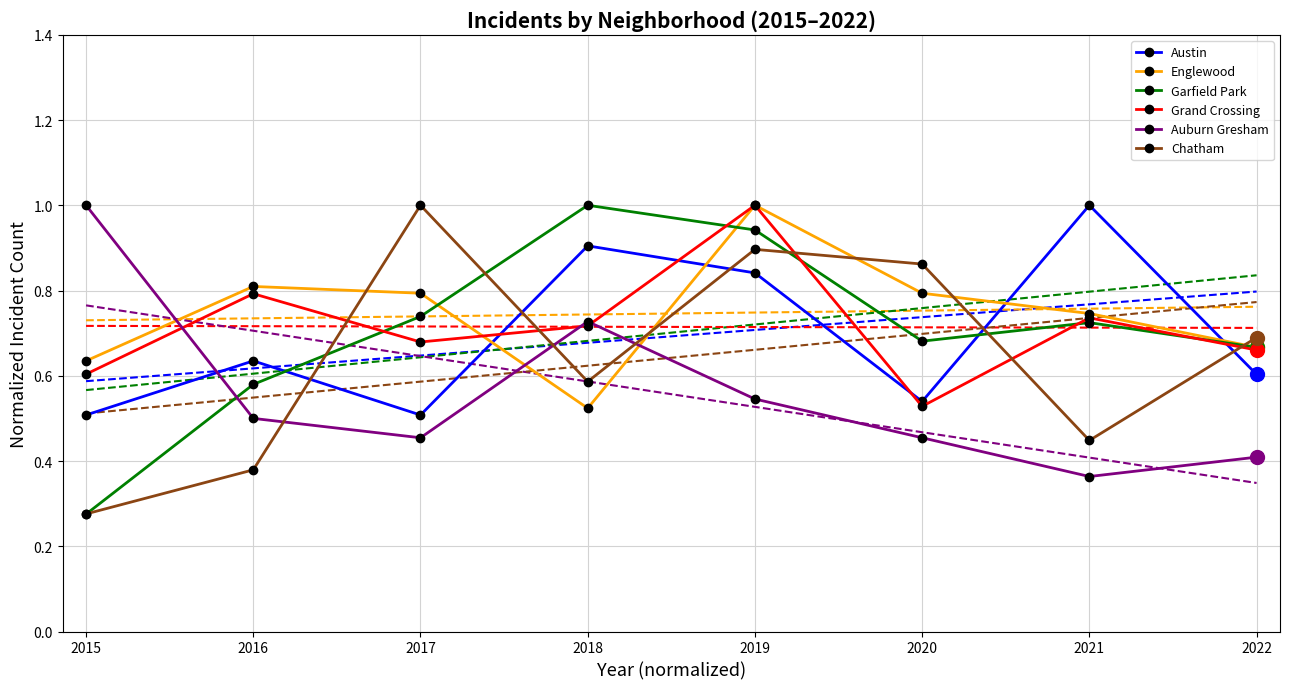

Which category has the highest value across all series?

2021